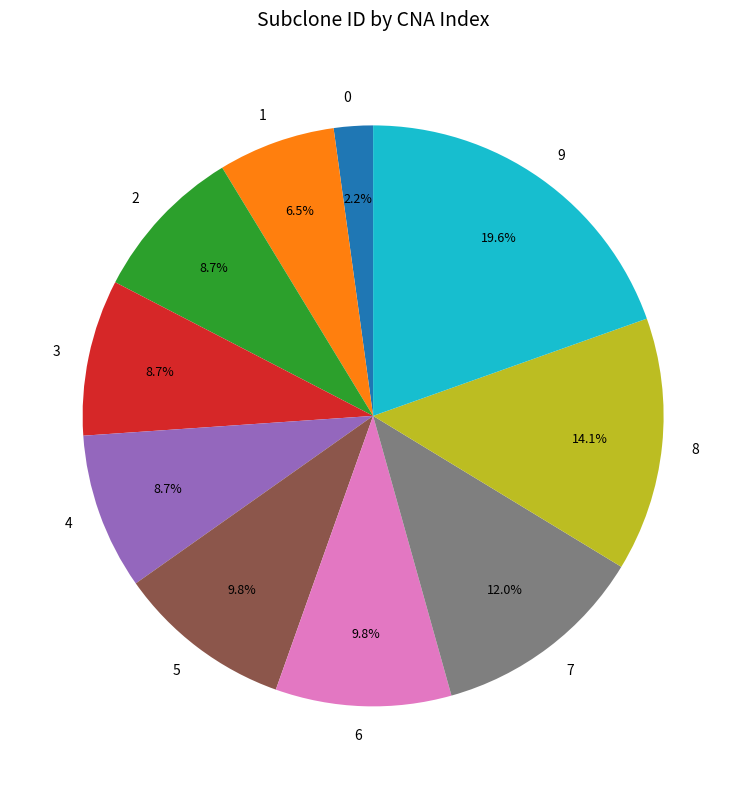

Count the number of slices in the pie.

10